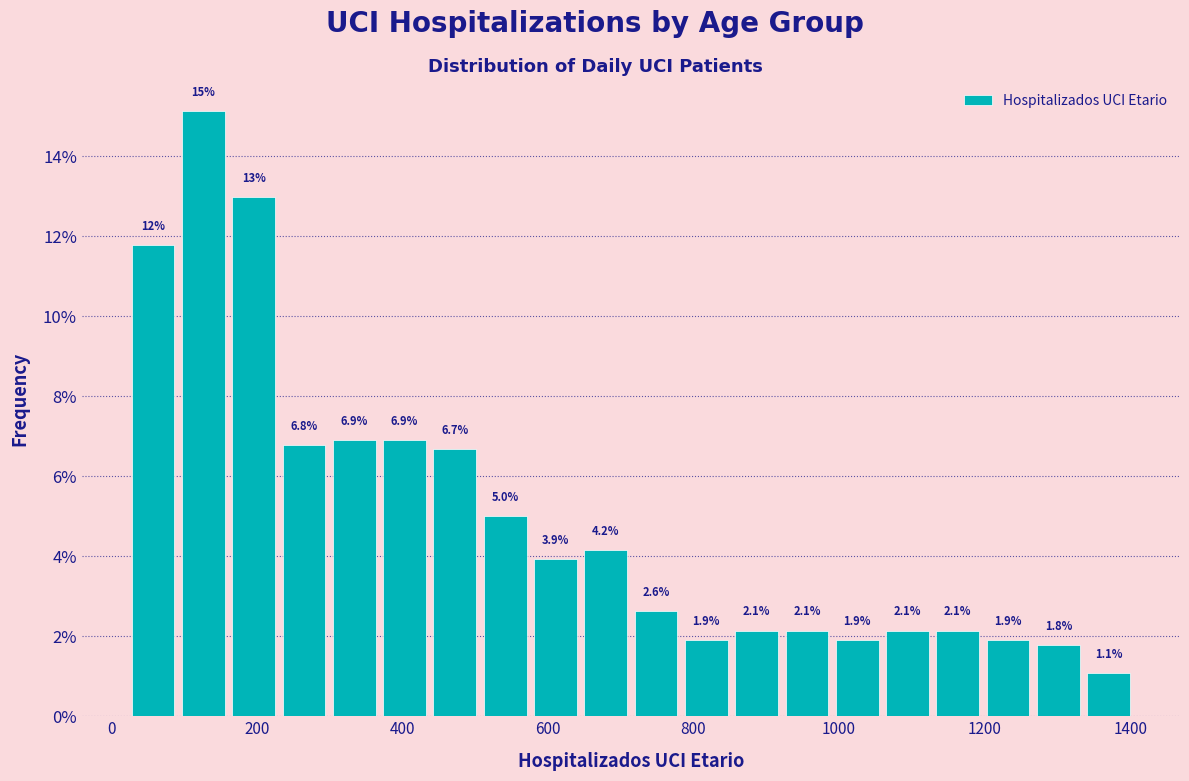

Around what value on the x-axis is the tallest bar? Give the approximate position of its centre, as read against the axis.

120